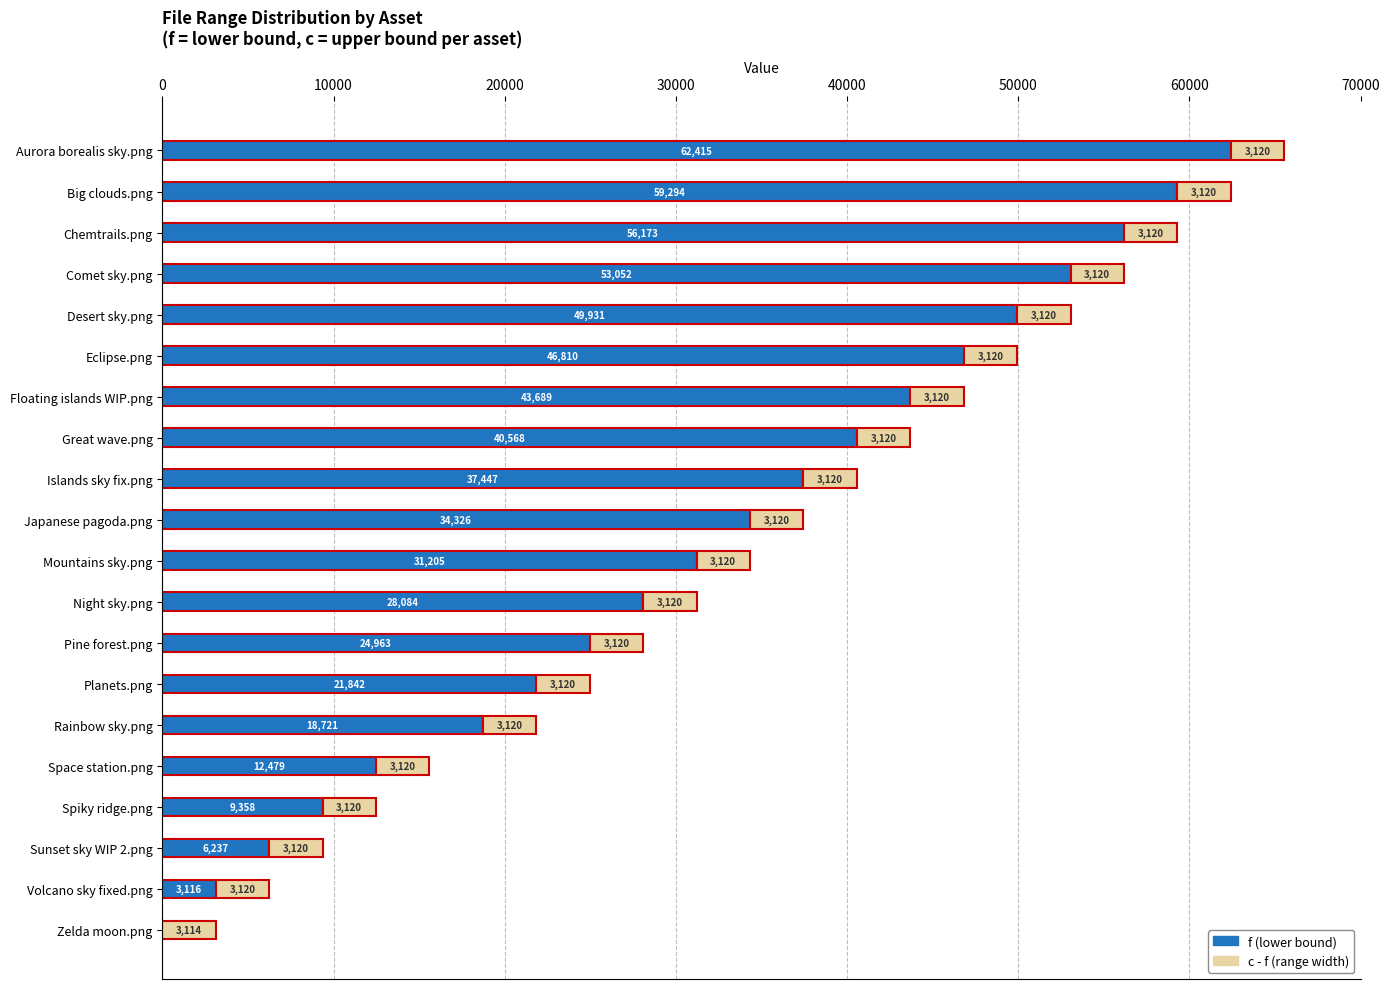

How many series are shown in this chart?

2